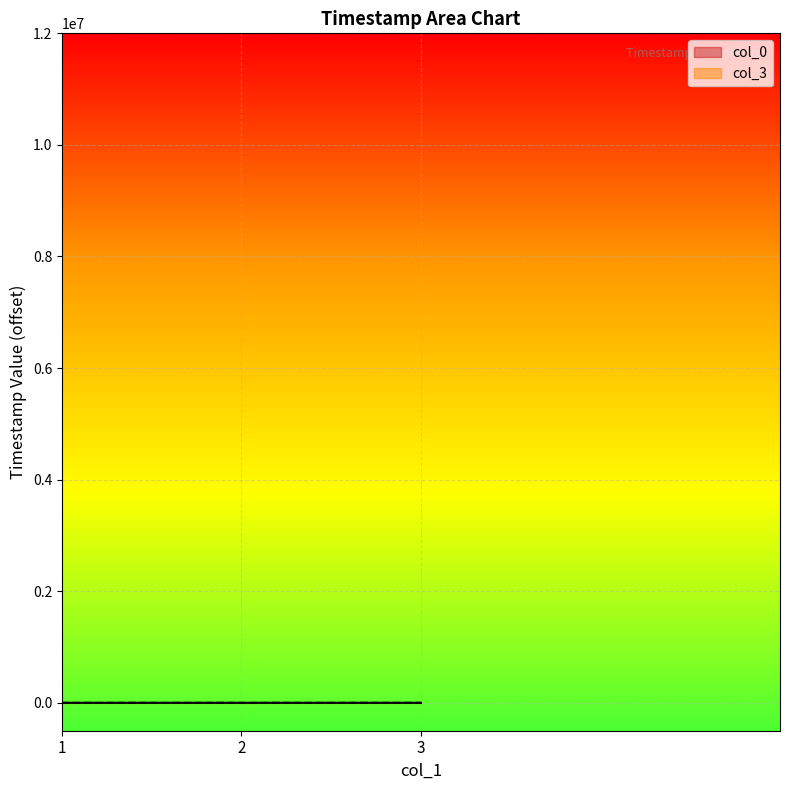

How many values in col_0 are above zero?

2